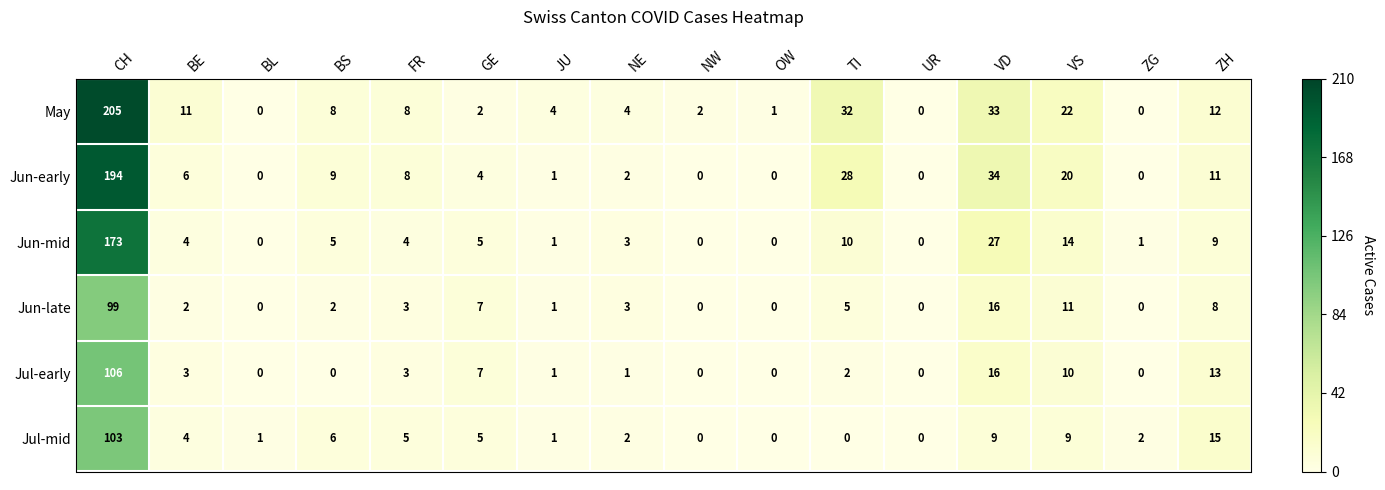

How many series are shown in this chart?

6